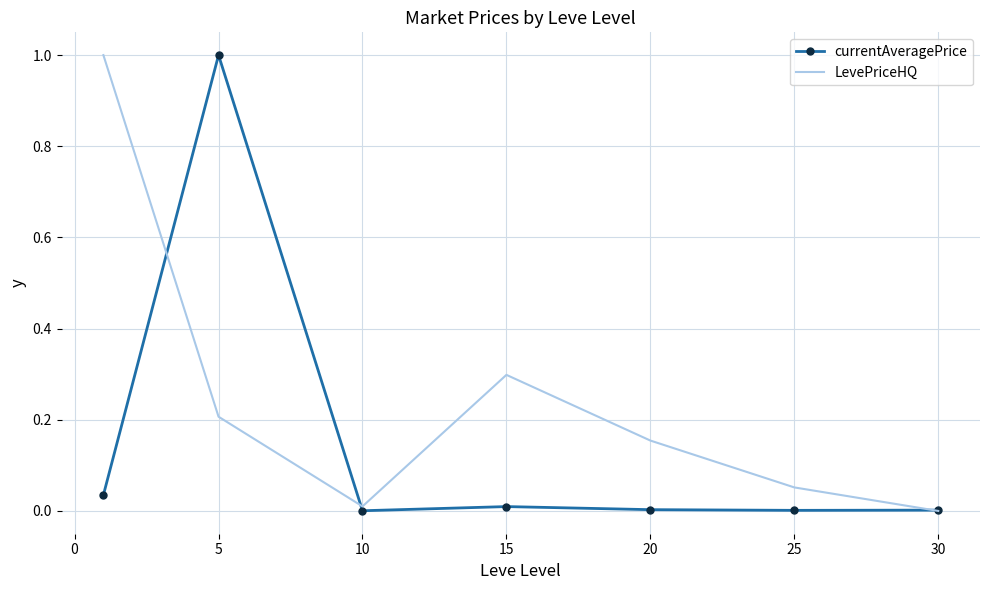

What is the maximum value shown in the chart?

1.0